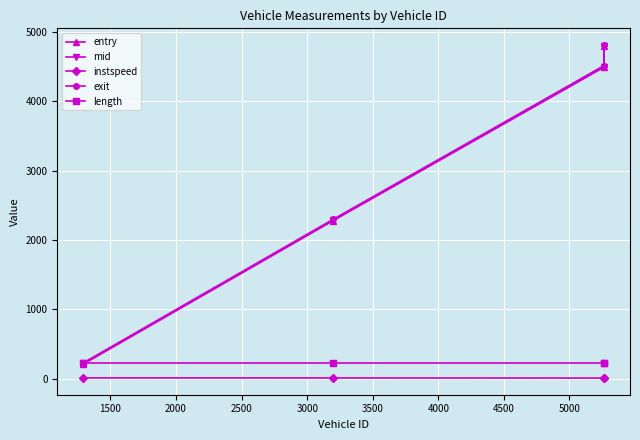

What is the difference between the maximum and second lowest values in the exit series?

2510.9